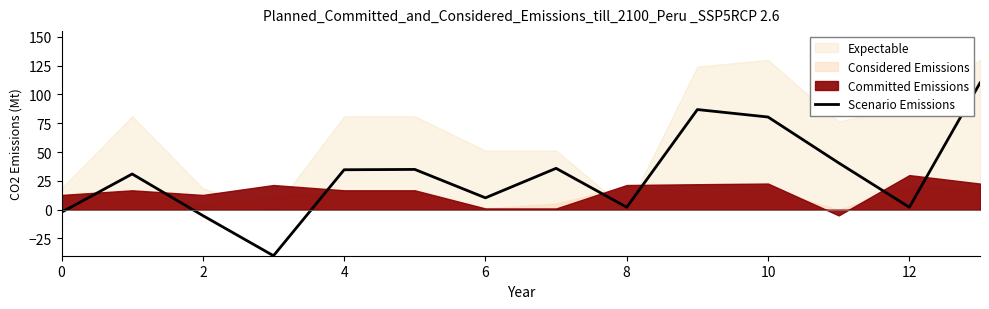

Reading left to right, transcribe all the data shown in this chart.

-2.3	31.0	-5.1	-40.0	34.6	34.9	10.3	35.9	2.1	86.9	80.4	40.6	2.1	110.0